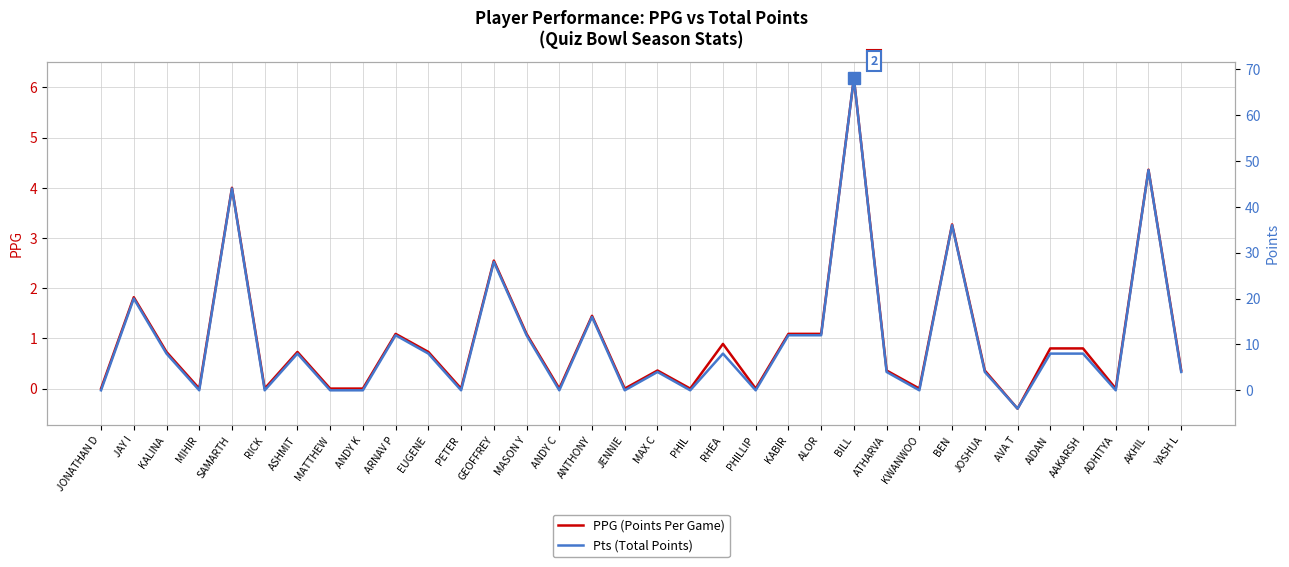

In PPG (Points Per Game), how many points are lower than both neighbors (excluding endpoints)?

10